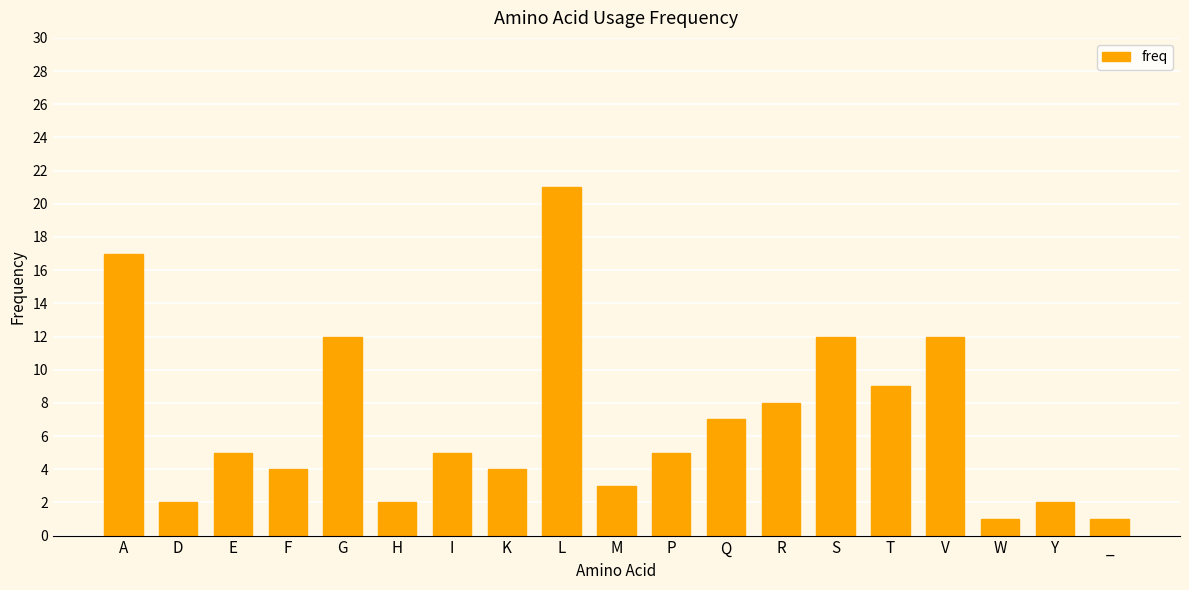

Which has a higher value, M or E?

E